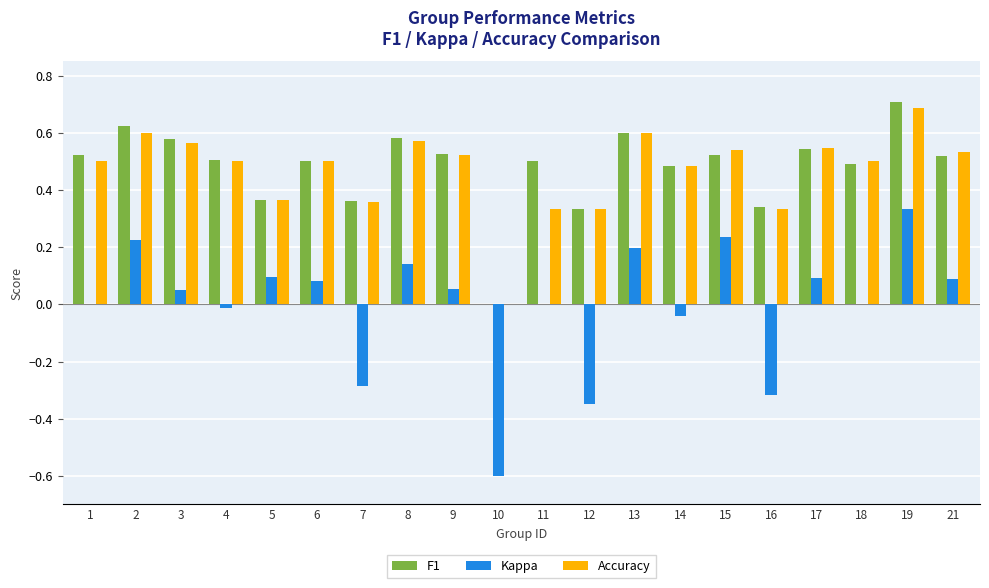

What is the sum of the Accuracy values at 4 and 21?

1.0